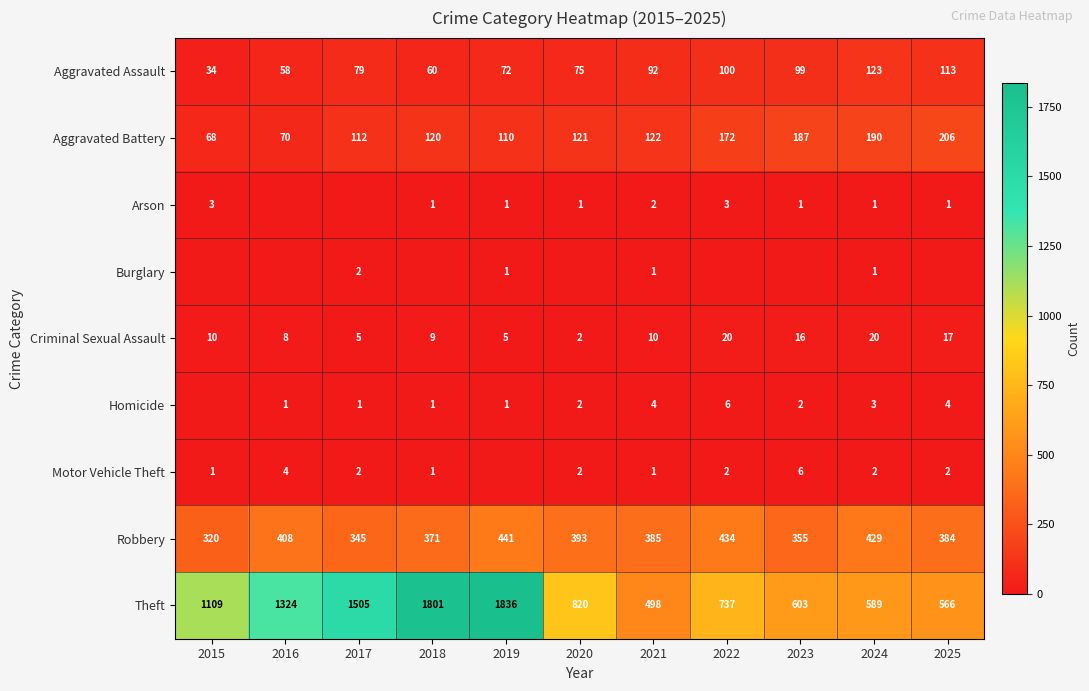

Is it true that Robbery equals 520 at 2015?

False